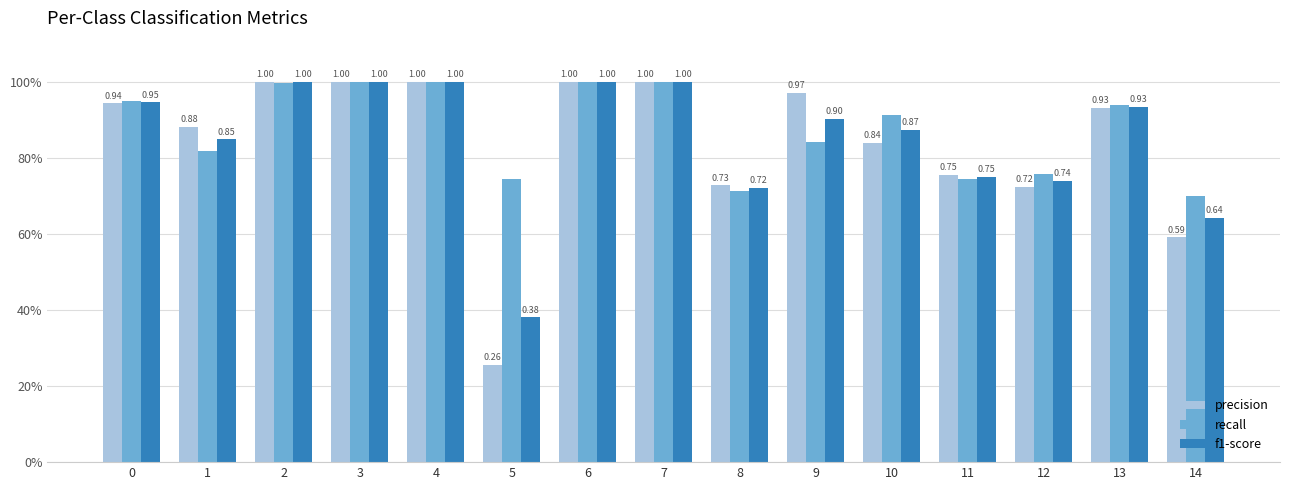

Reading left to right, what are all the values shown in this chart?

precision: 0.9	0.9	1.0	1.0	1.0	0.3	1.0	1.0	0.7	1.0	0.8	0.8	0.7	0.9	0.6
recall: 0.9	0.8	1.0	1.0	1.0	0.7	1.0	1.0	0.7	0.8	0.9	0.7	0.8	0.9	0.7
f1-score: 0.9	0.8	1.0	1.0	1.0	0.4	1.0	1.0	0.7	0.9	0.9	0.7	0.7	0.9	0.6